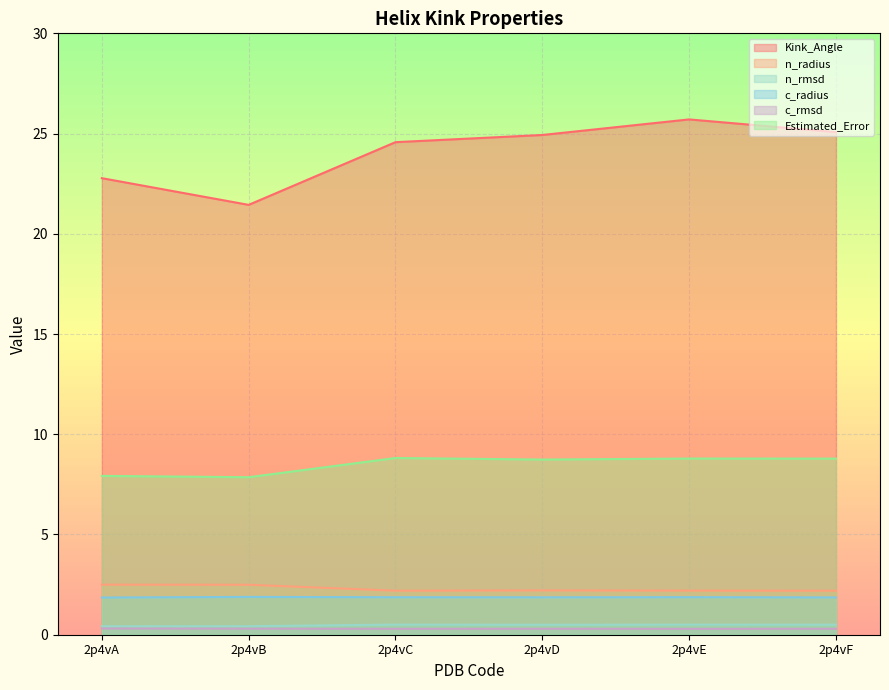

True or false: n_radius and n_rmsd intersect in this chart.

False